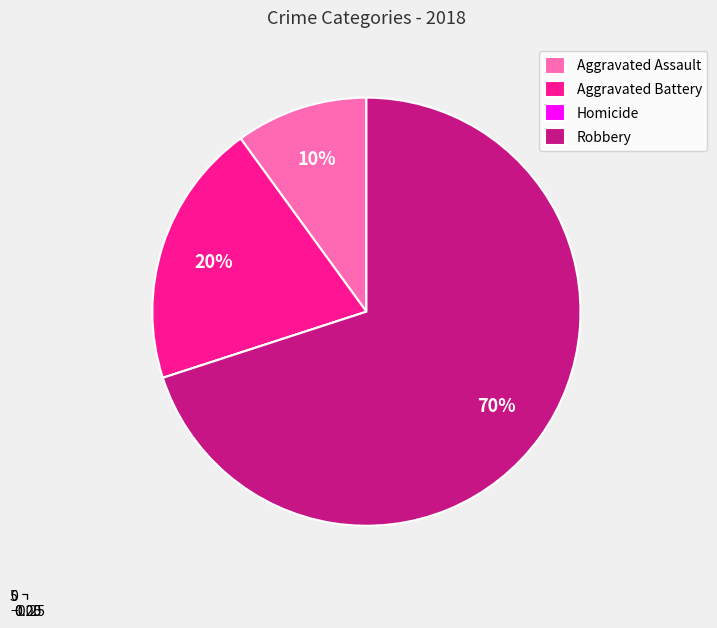

Is it true that Aggravated Assault is 17% of the pie?

False